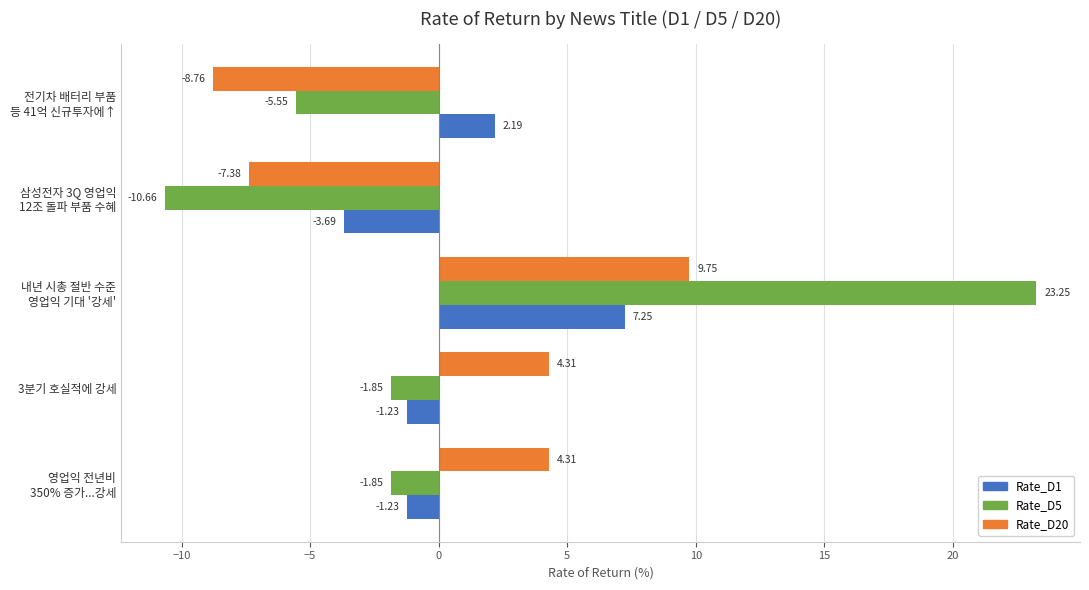

How many distinct data groups are displayed?

3